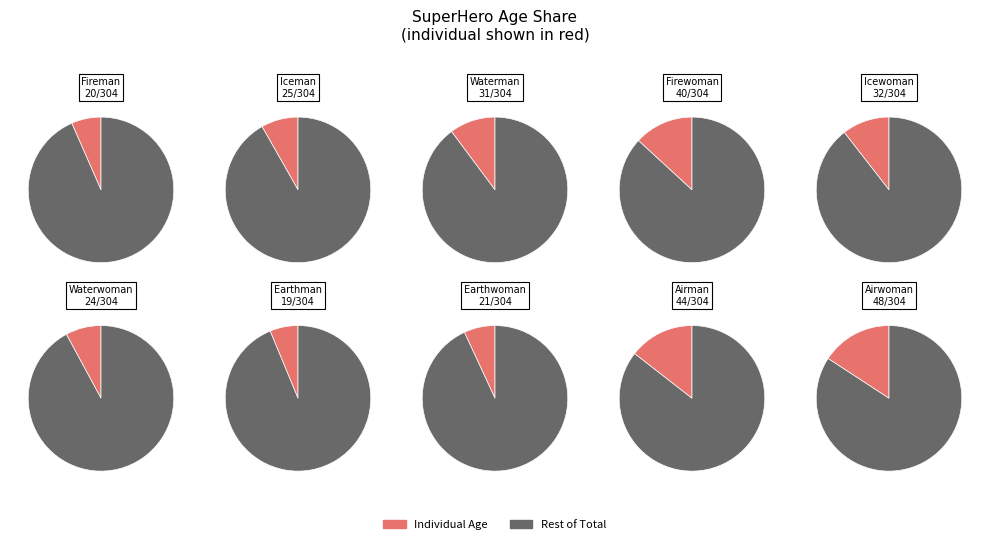

Does Firewoman account for over 50% of the chart?

No